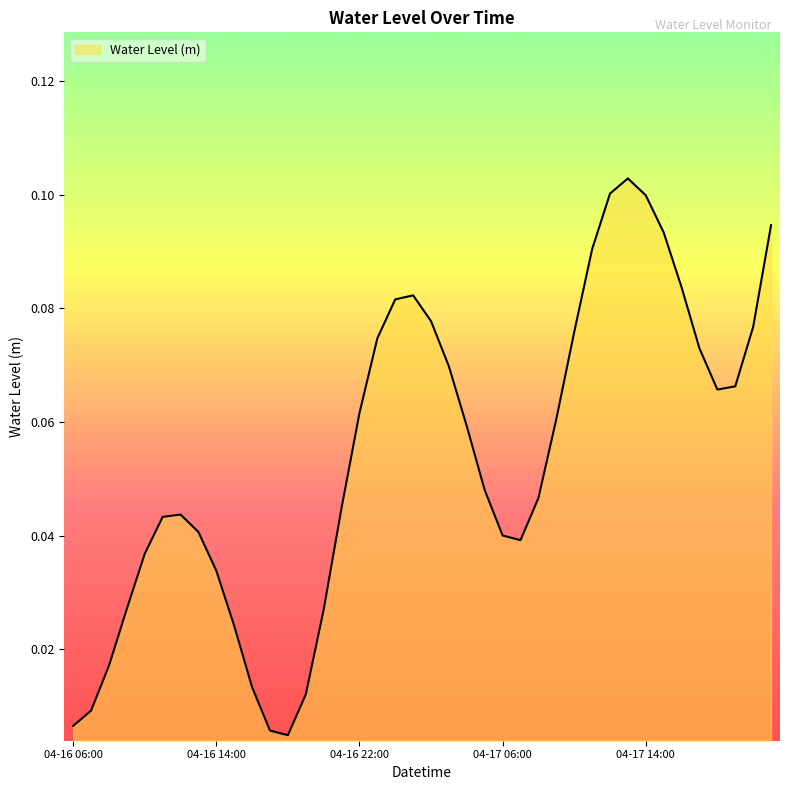

How many series are shown in this chart?

1